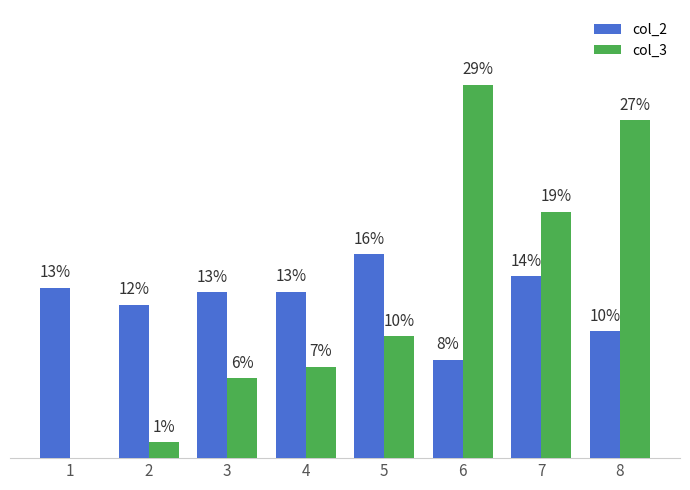

The value of col_3 at 5 is 15.8. True or false?

False